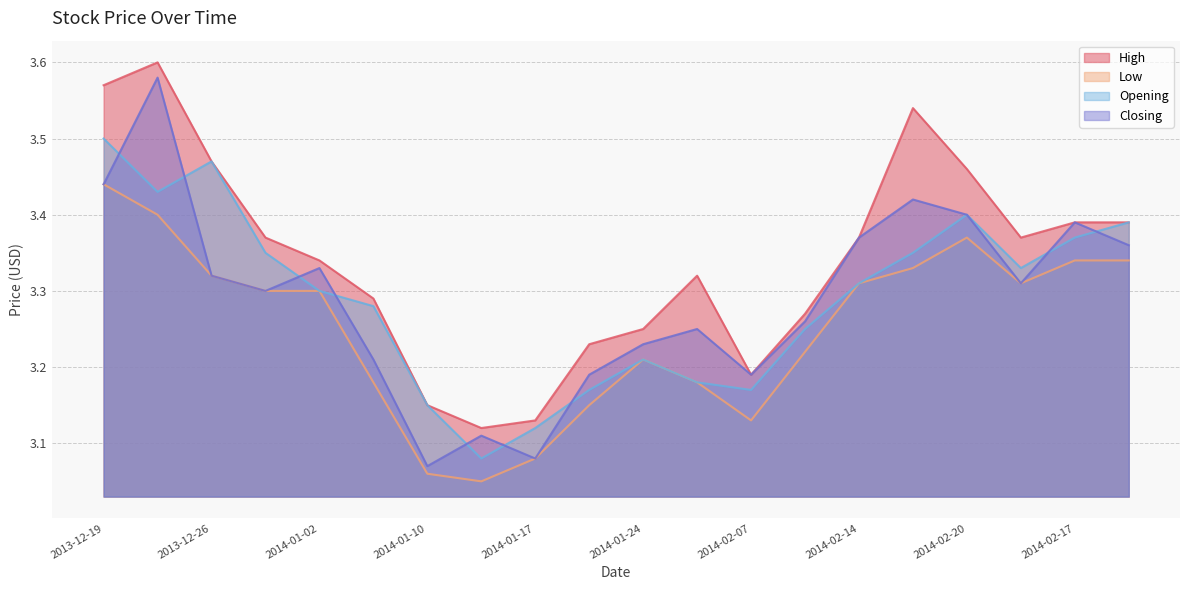

Which series has the largest total across all categories?

High